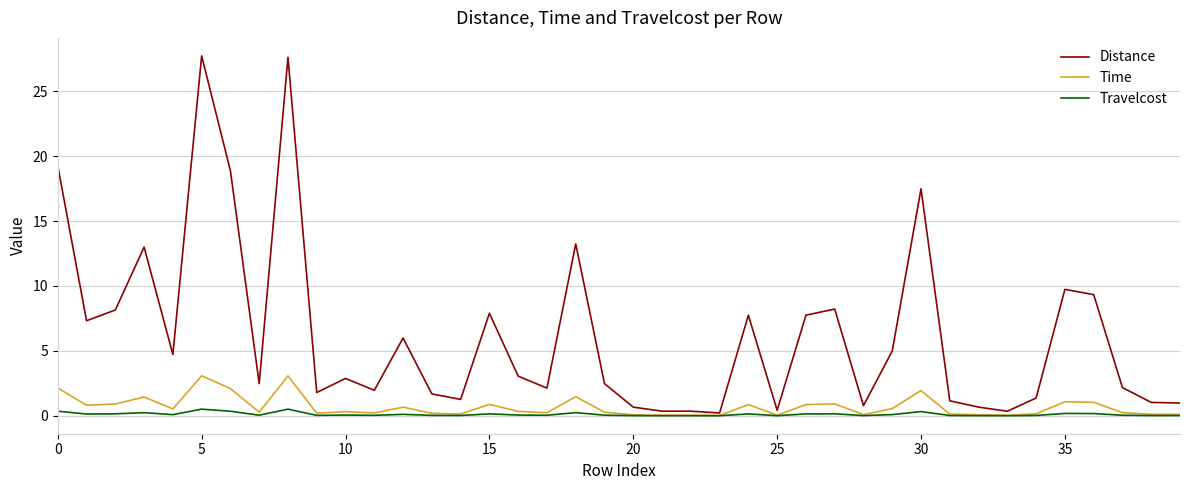

What are all the series names shown in the legend?

Distance, Time, Travelcost